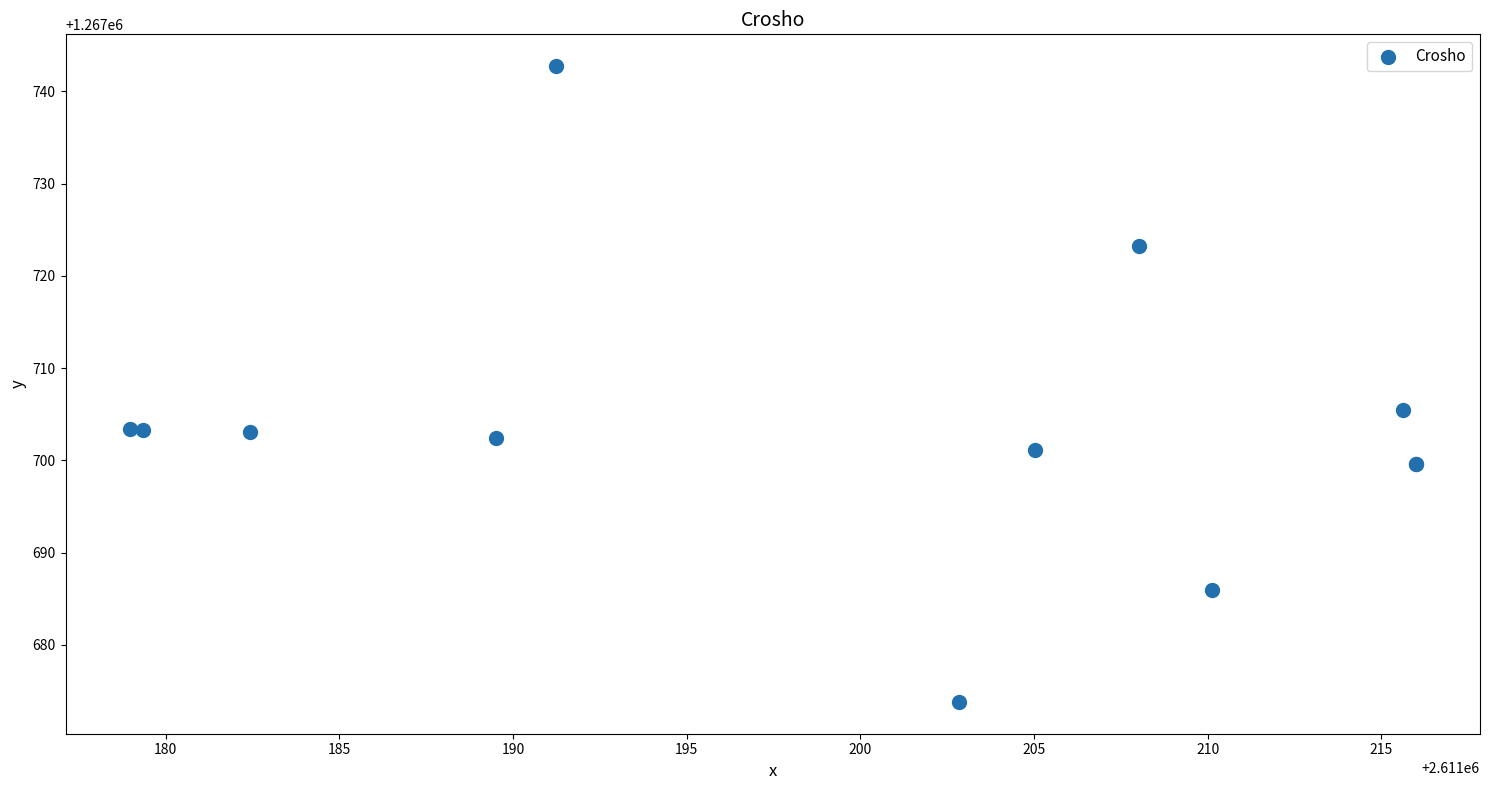

What Y value in the scatter plot is closest to 1267708?

1267705.5